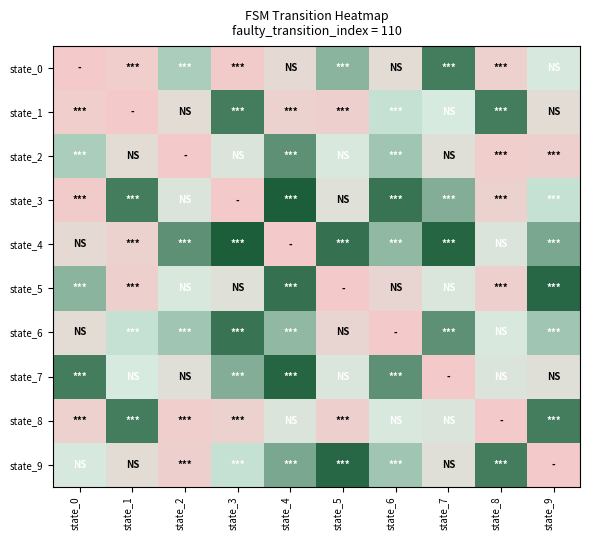

What is the greatest value displayed?

119